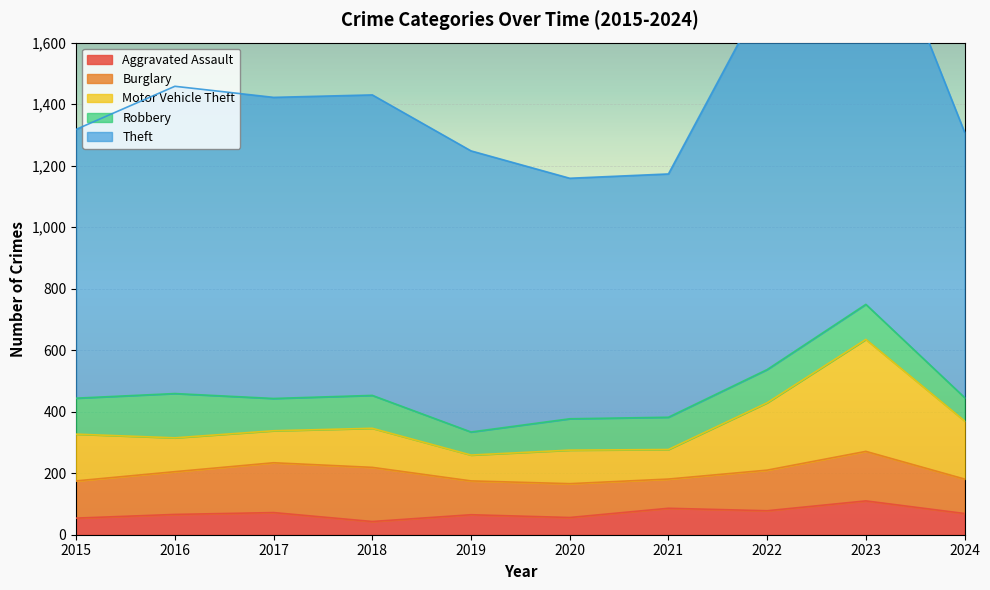

Count the number of data series in this chart.

5